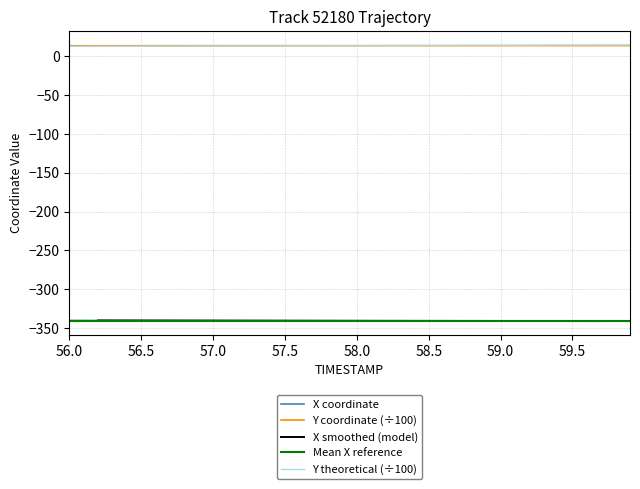

Does the chart display data point markers on the line(s)?

No